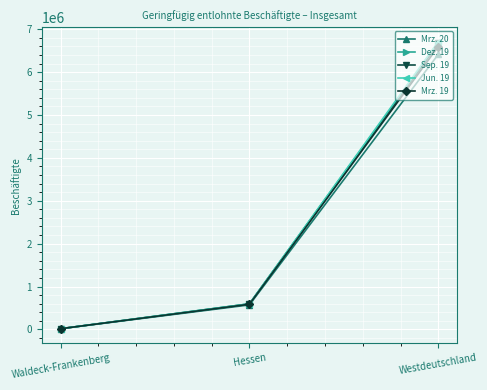

The Dez. 19 series shows 15568 at Waldeck-Frankenberg. True or false?

True